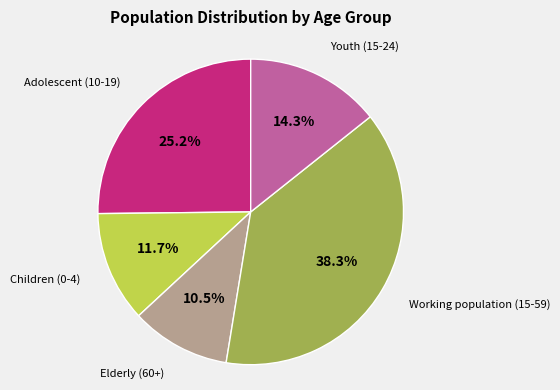

Is there any slice that represents more than half of the pie?

No